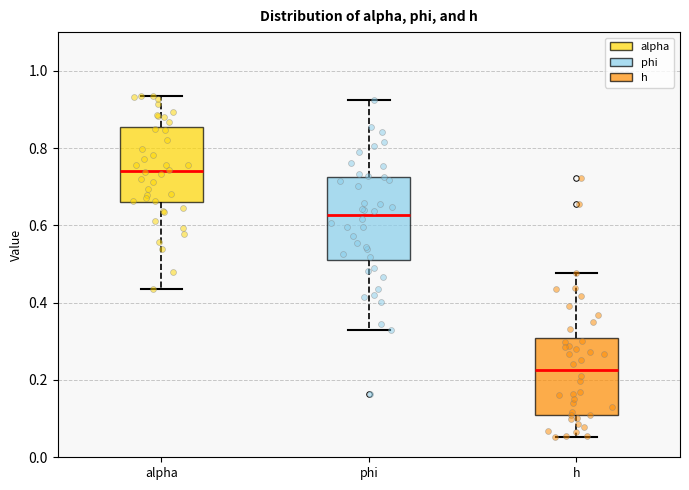

Which box's median line is the lowest?

h